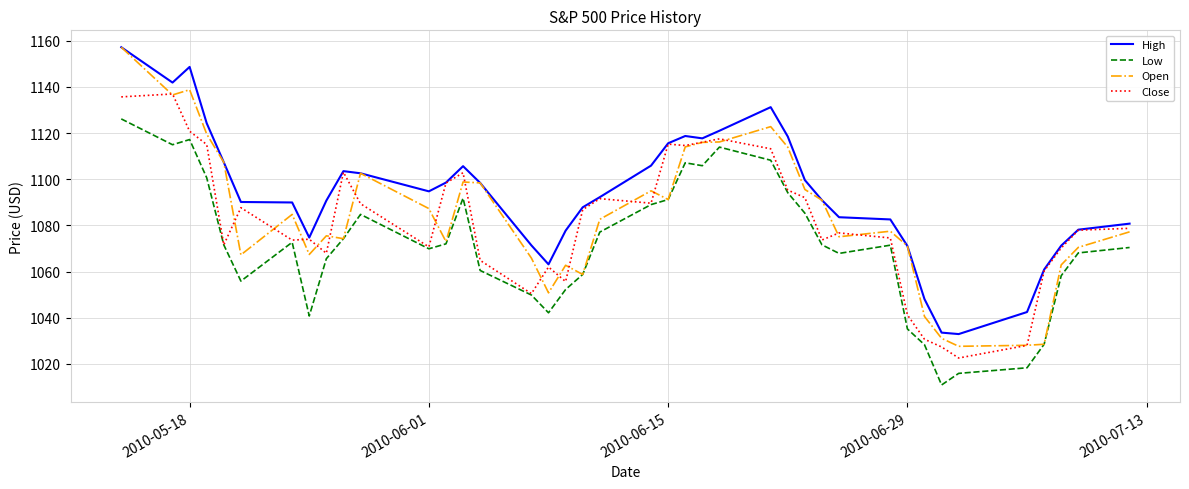

What is the highest value of the Open series?

1157.2